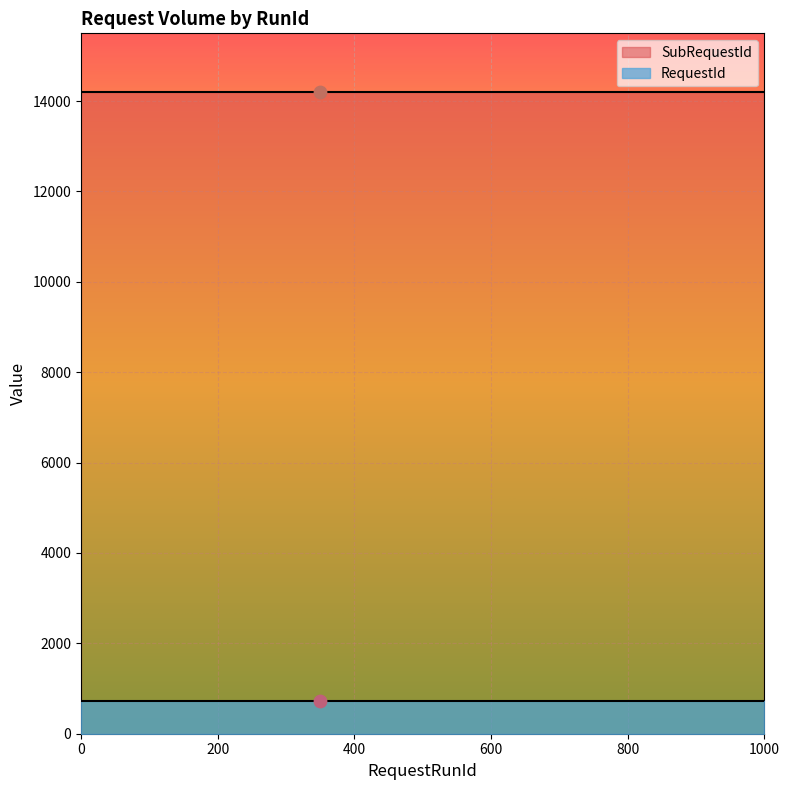

What are all the series names shown in the legend?

RequestId, SubRequestId